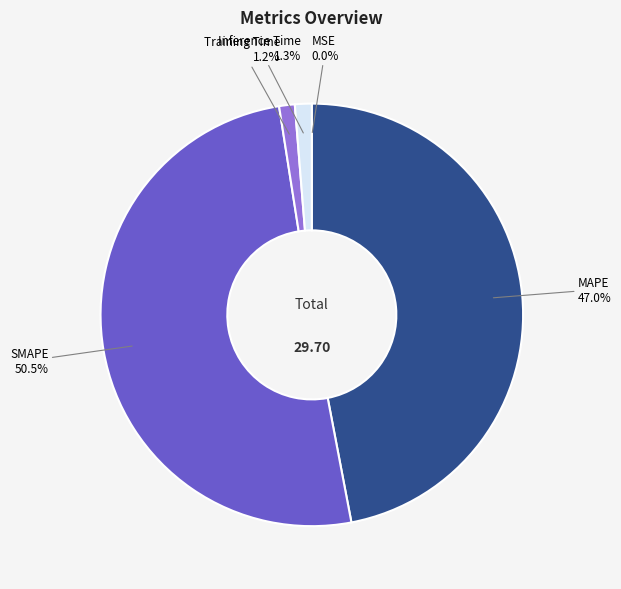

Which category has the biggest portion of the pie?

SMAPE